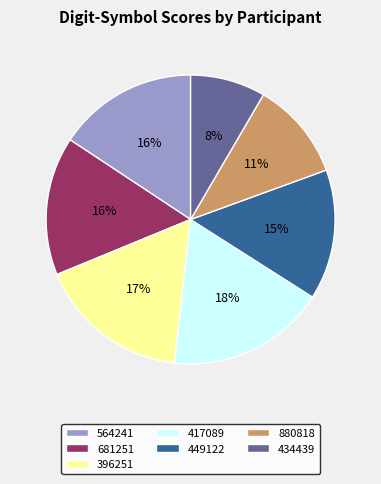

Which slice is the largest?

417089